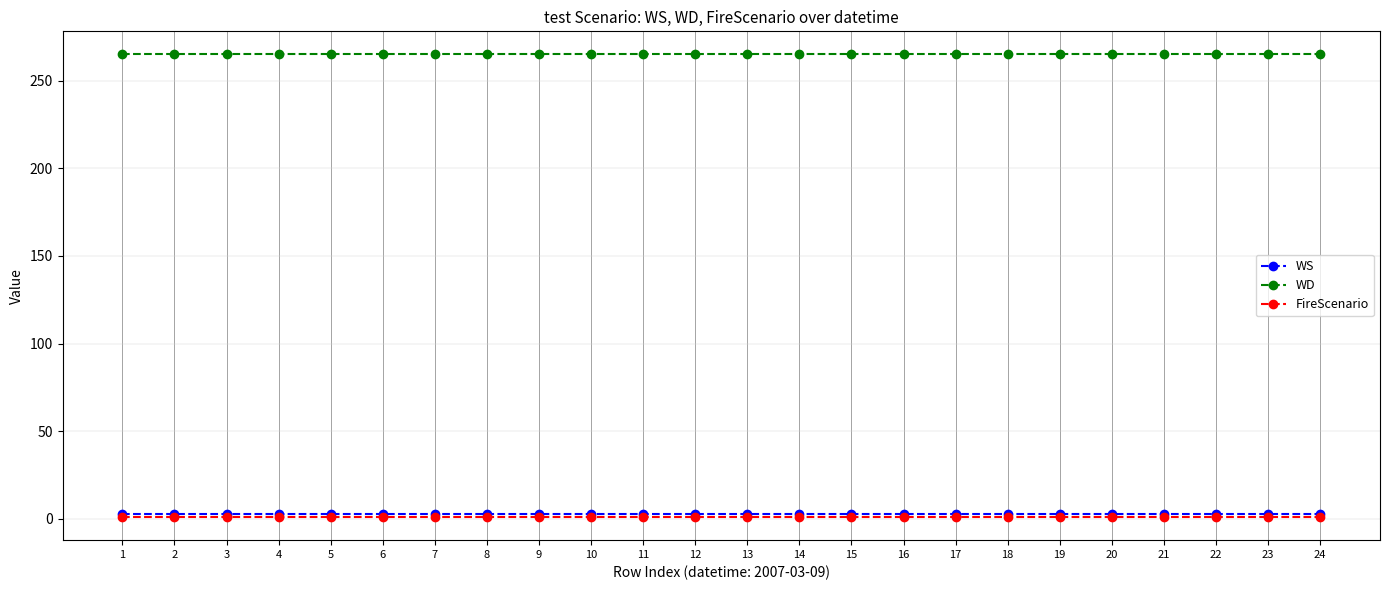

The FireScenario series shows 1 at 3. True or false?

True